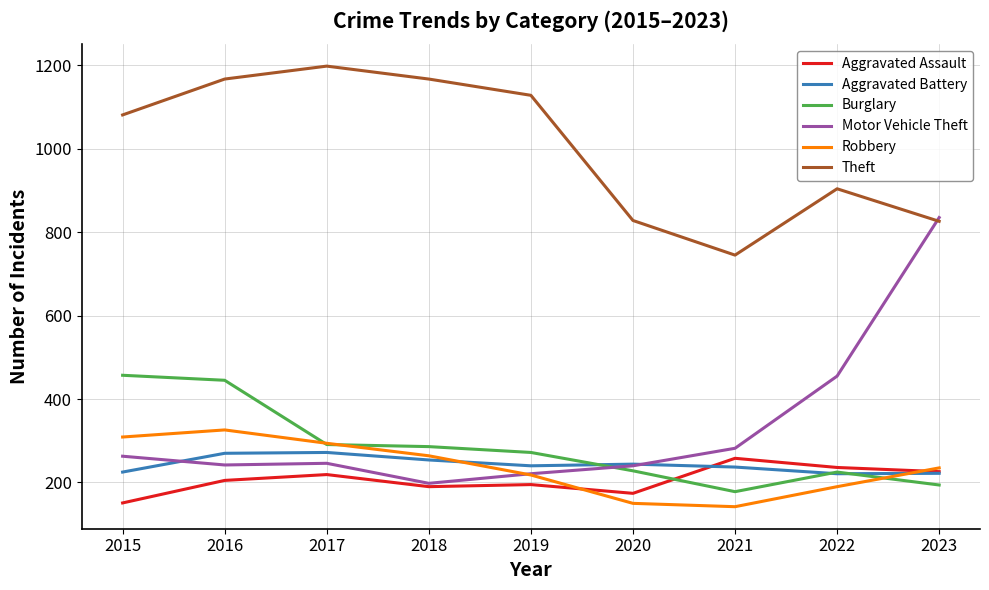

What is the difference between the Aggravated Assault values at 2017 and 2015?

68